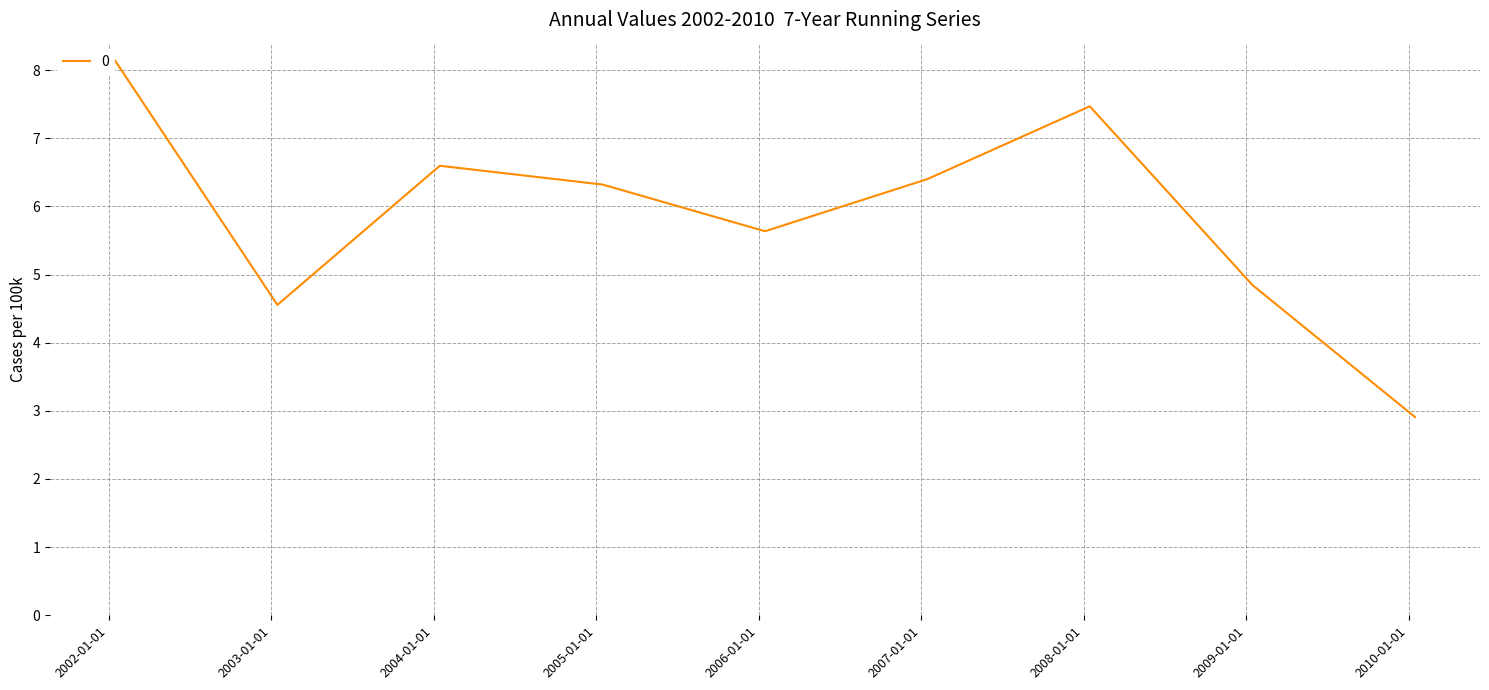

What is the greatest value displayed?

8.1